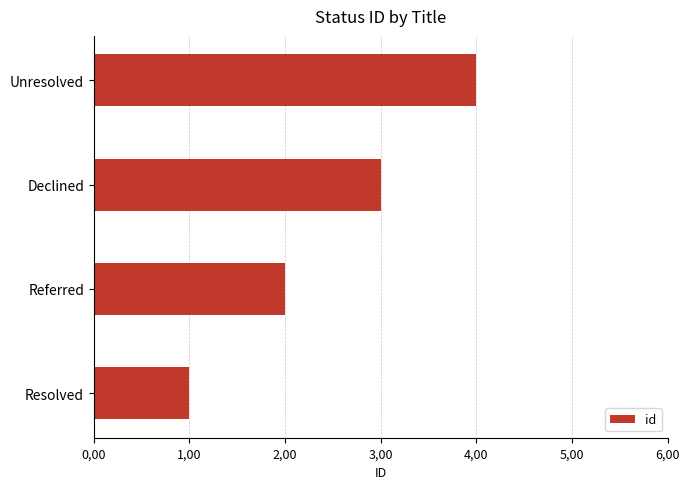

Rank the categories by value from highest to lowest.

Unresolved, Declined, Referred, Resolved